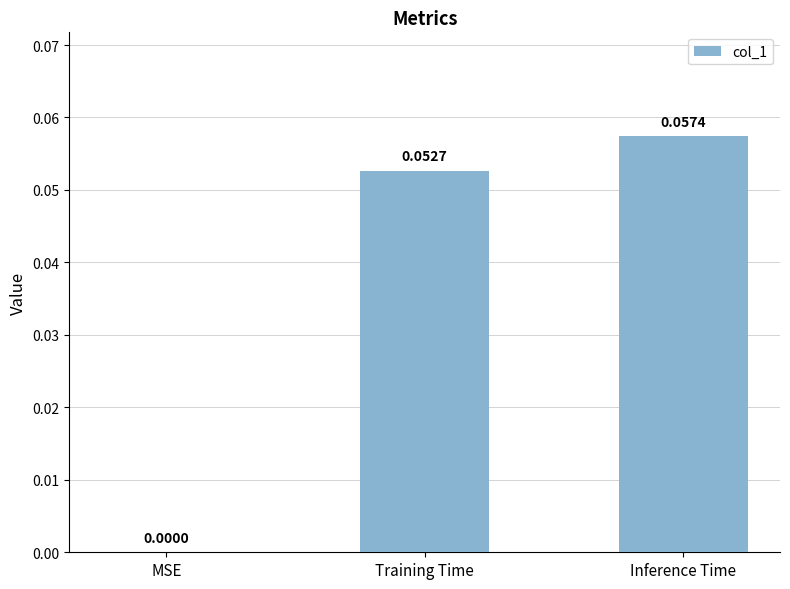

At which category does the chart reach its peak across all series?

Inference Time